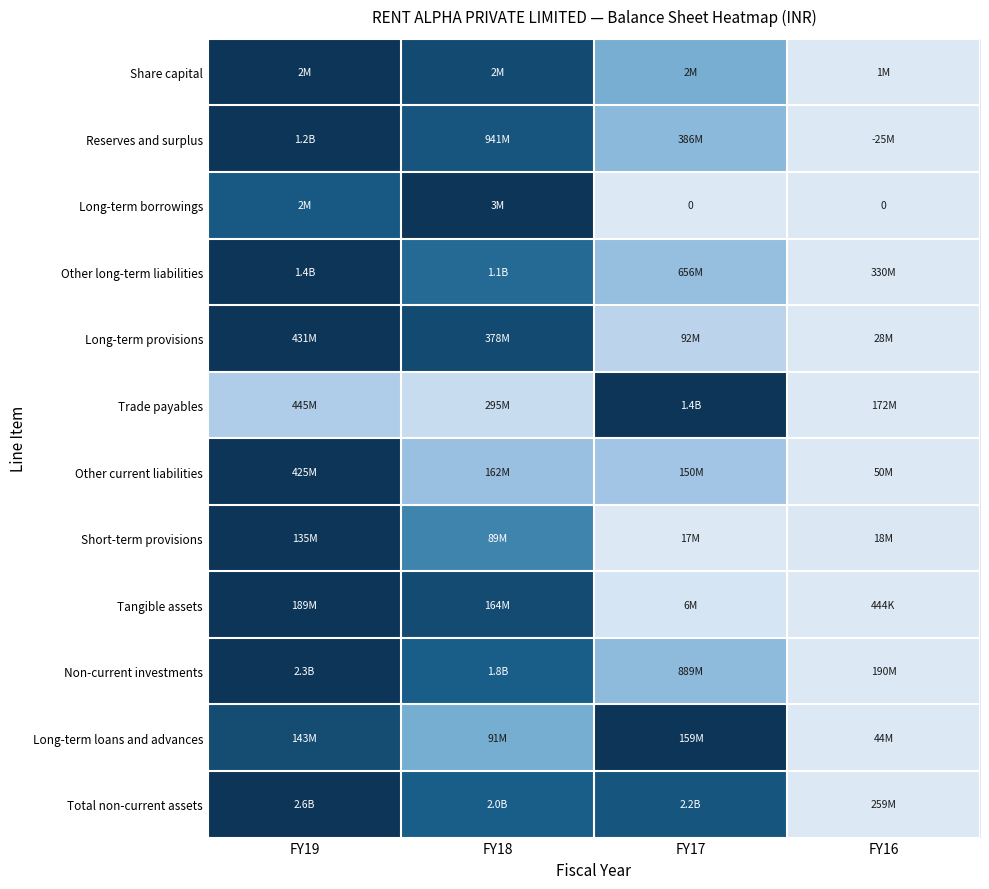

How many data points does each series have?

4